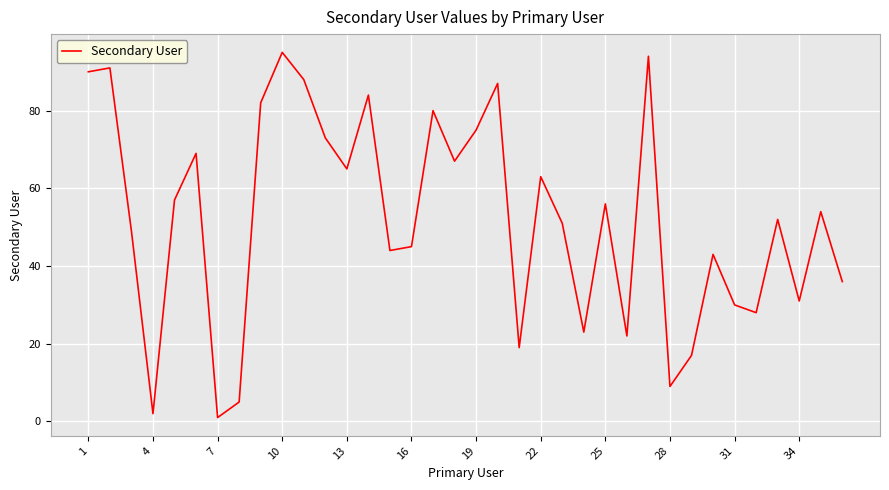

What is the difference between the maximum and minimum values?

94